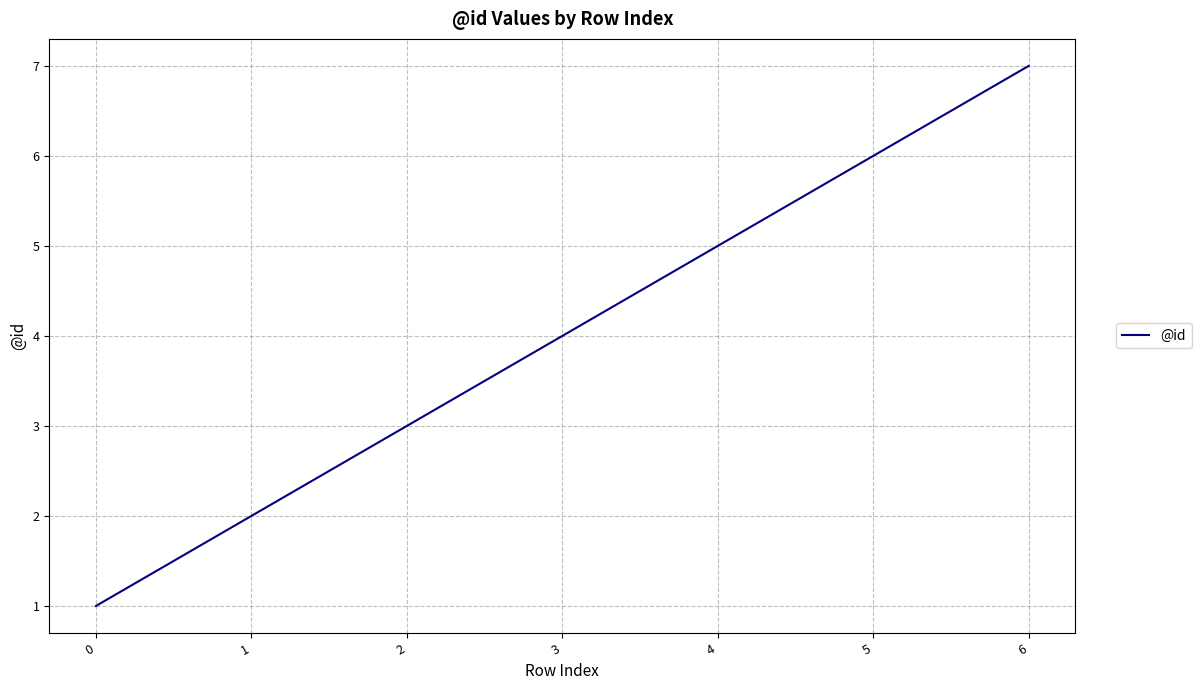

True or false: the data shows 3 at 2.

True